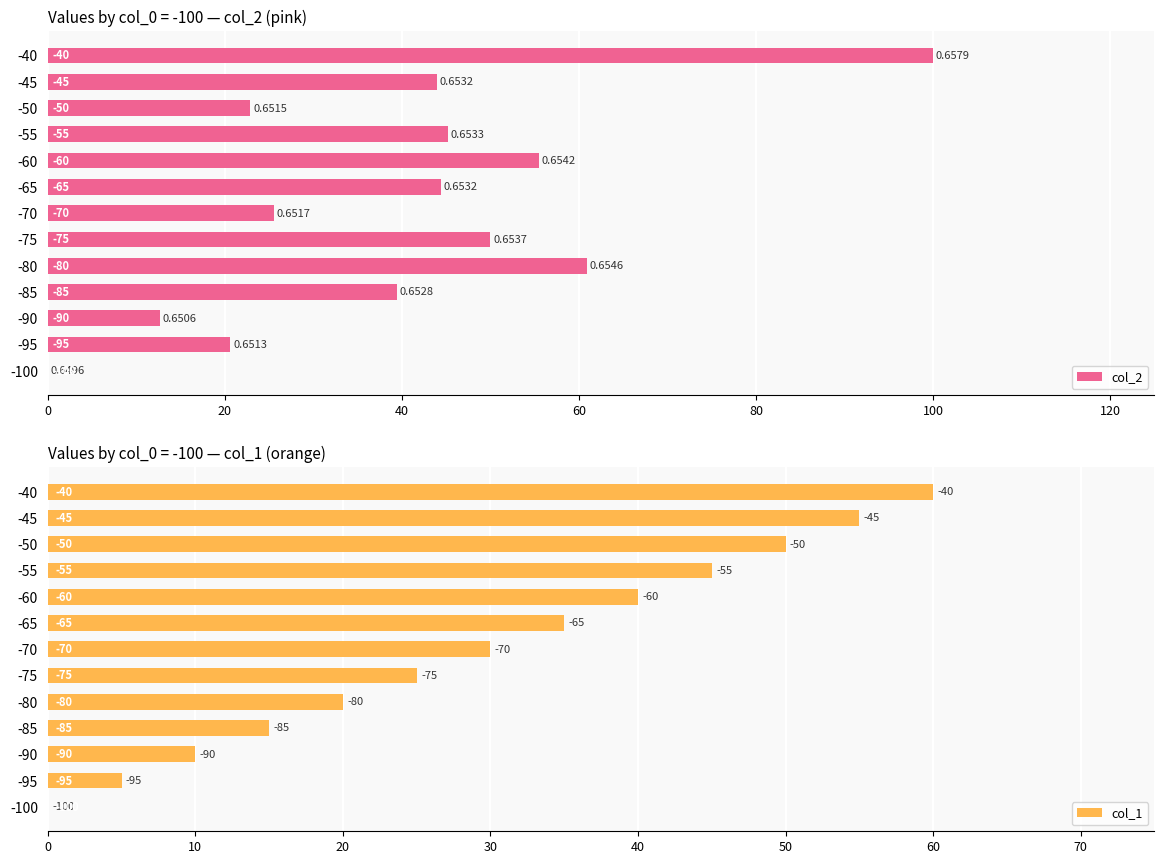

How many bars are there in total?

26